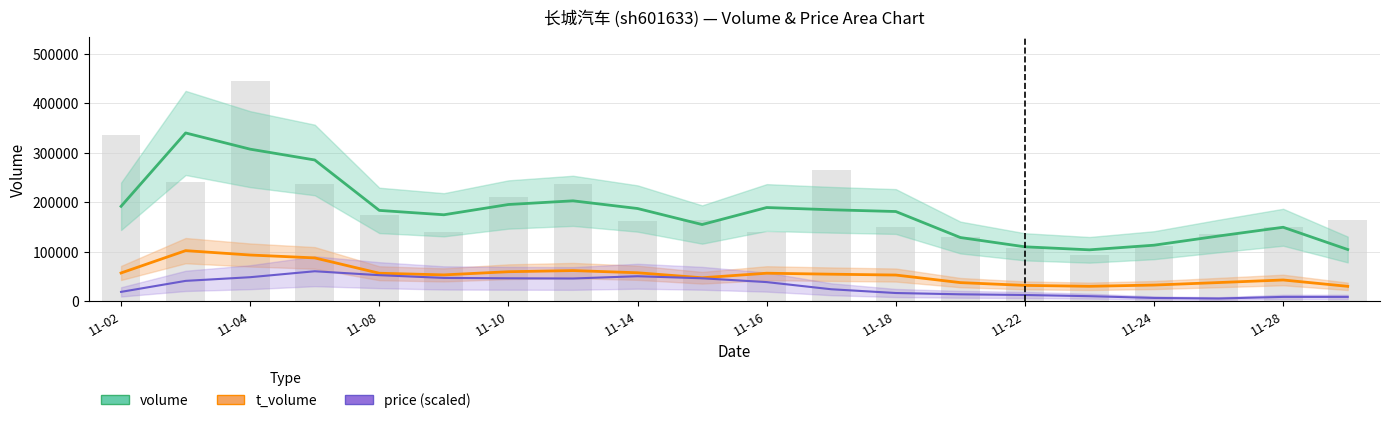

Does the chart contain stacked bars?

No